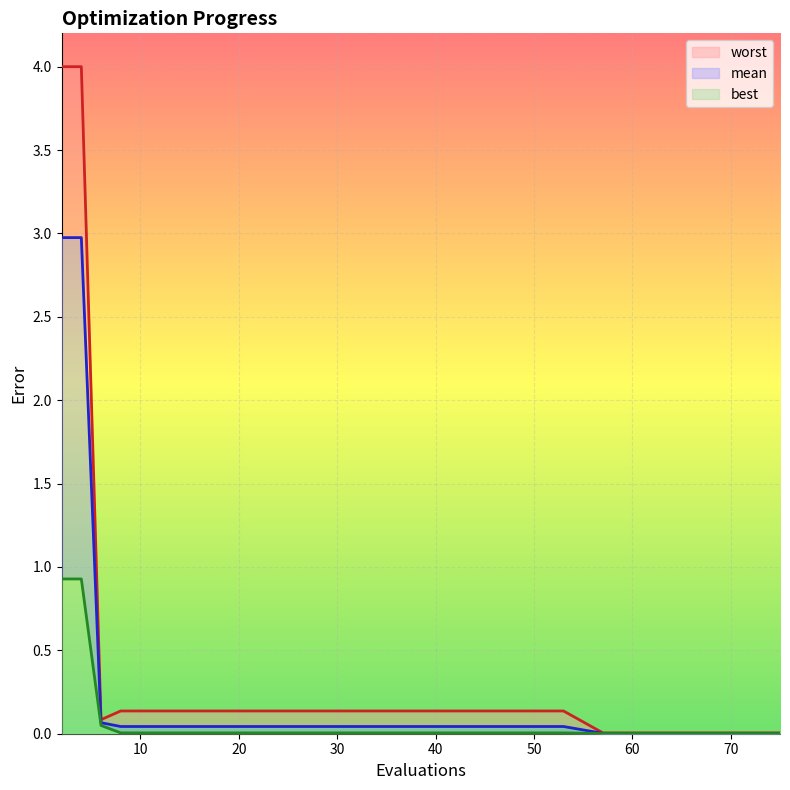

True or false: best has more than 2 points higher than both neighbors.

False